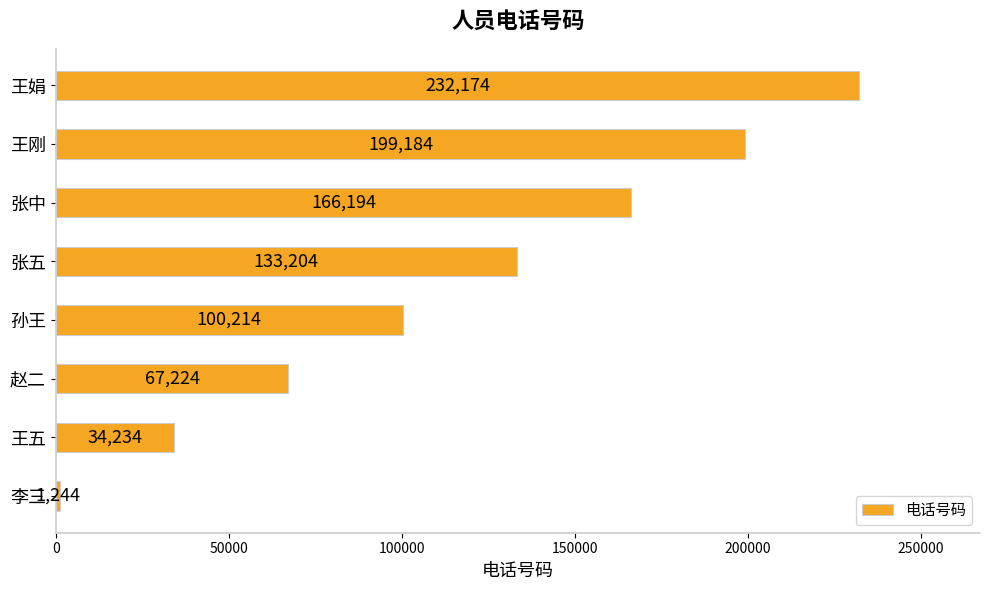

The value at 王五 is 51832. True or false?

False